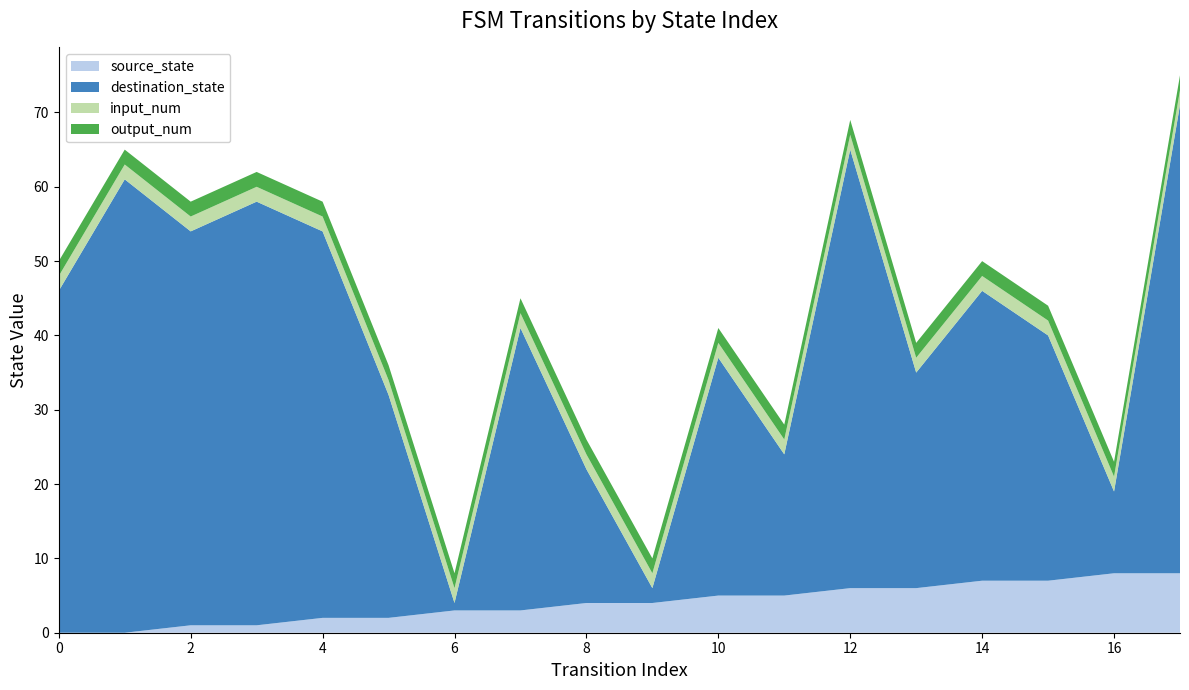

Reading left to right, transcribe all the data shown in this chart.

source_state: 0	0	1	1	2	2	3	3	4	4	5	5	6	6	7	7	8	8
destination_state: 46	61	53	57	52	30	1	38	18	2	32	19	59	29	39	33	11	63
input_num: 2	2	2	2	2	2	2	2	2	2	2	2	2	2	2	2	2	2
output_num: 2	2	2	2	2	2	2	2	2	2	2	2	2	2	2	2	2	2